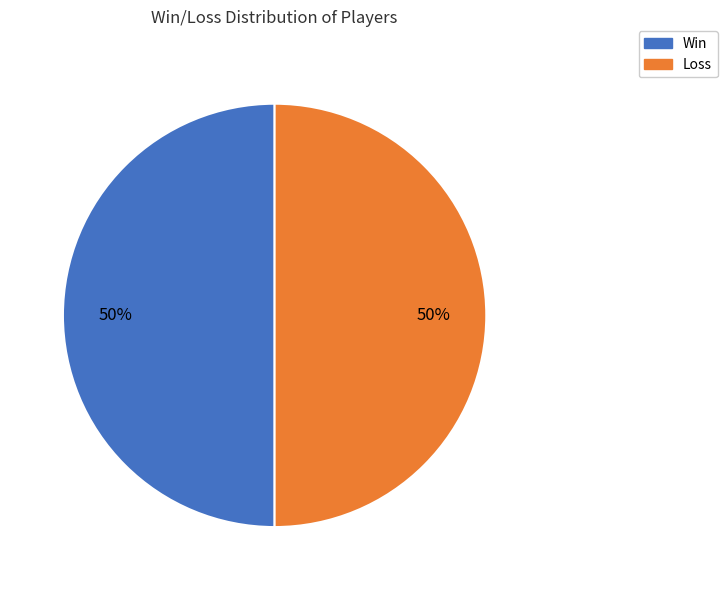

To the nearest percent, what is the average slice percentage?

50%